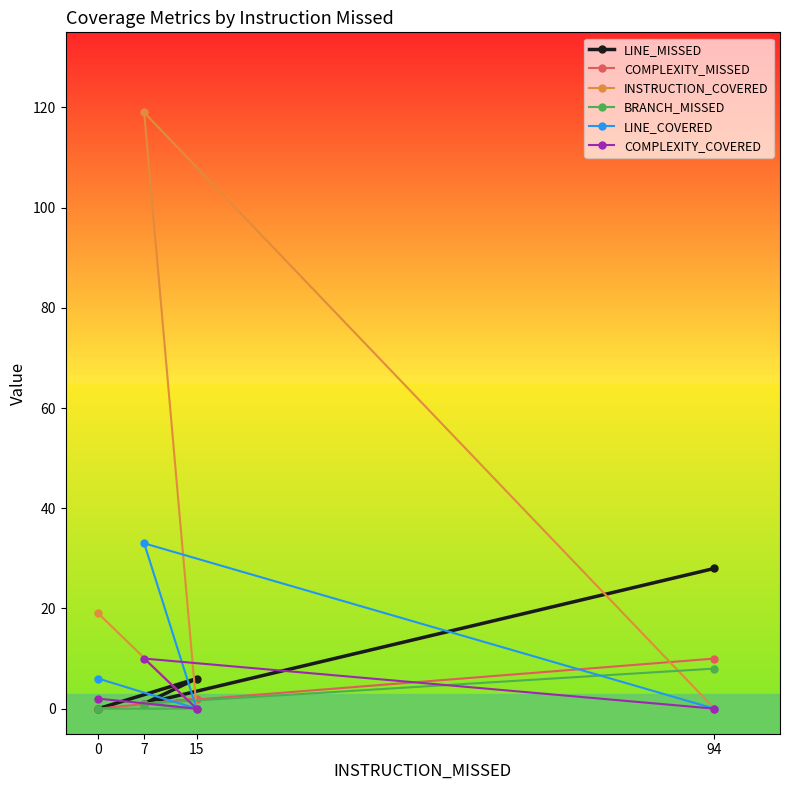

True or false: INSTRUCTION_COVERED has a value of 0 at 94.

True